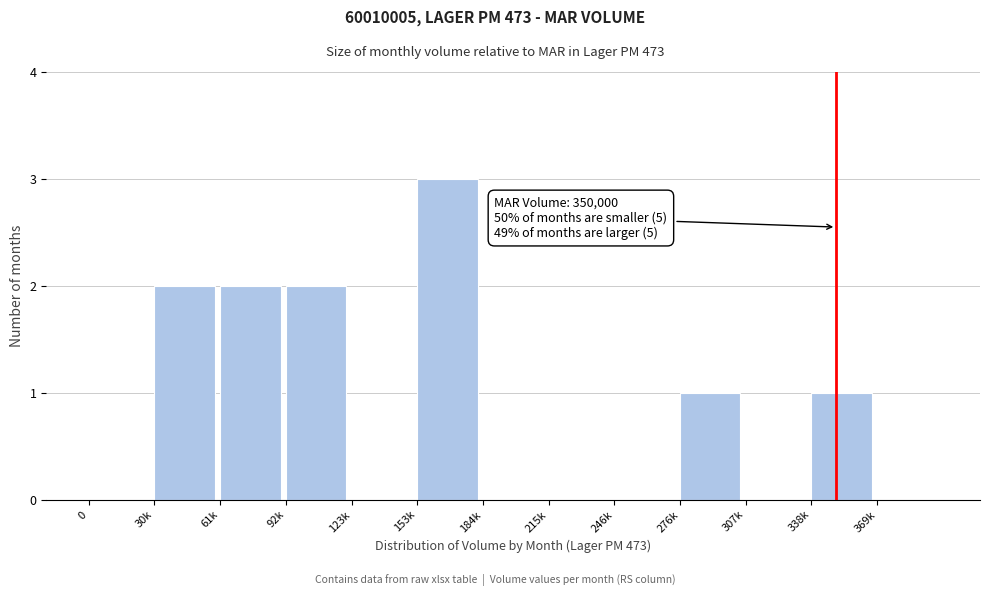

Reading right to left, extract all data points from this chart.

369k=0	338k=1	307k=0	276k=1	246k=0	215k=0	184k=0	153k=3	123k=0	92k=2	61k=2	30k=2	0=0